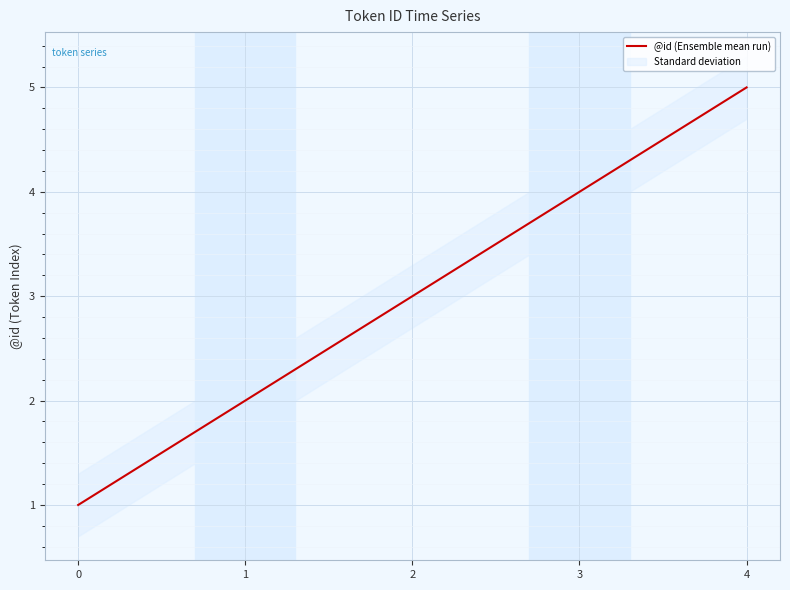

The value at 1 is 2. True or false?

True